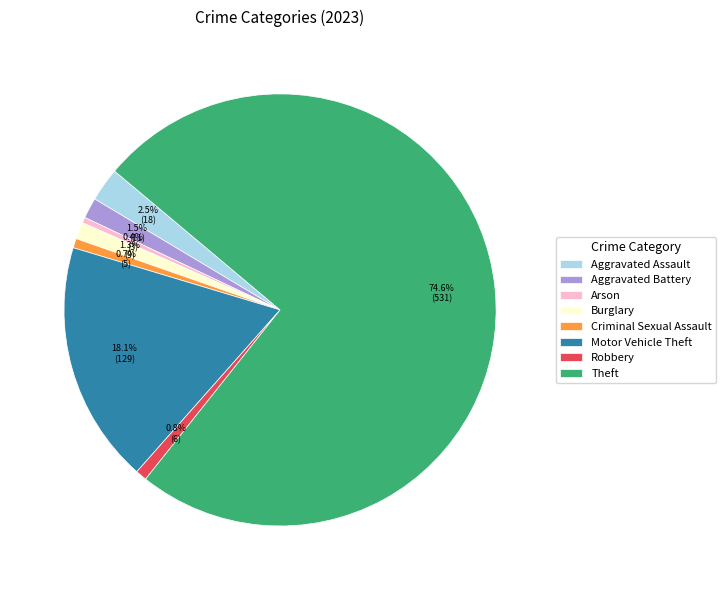

Which category has the biggest portion of the pie?

Theft